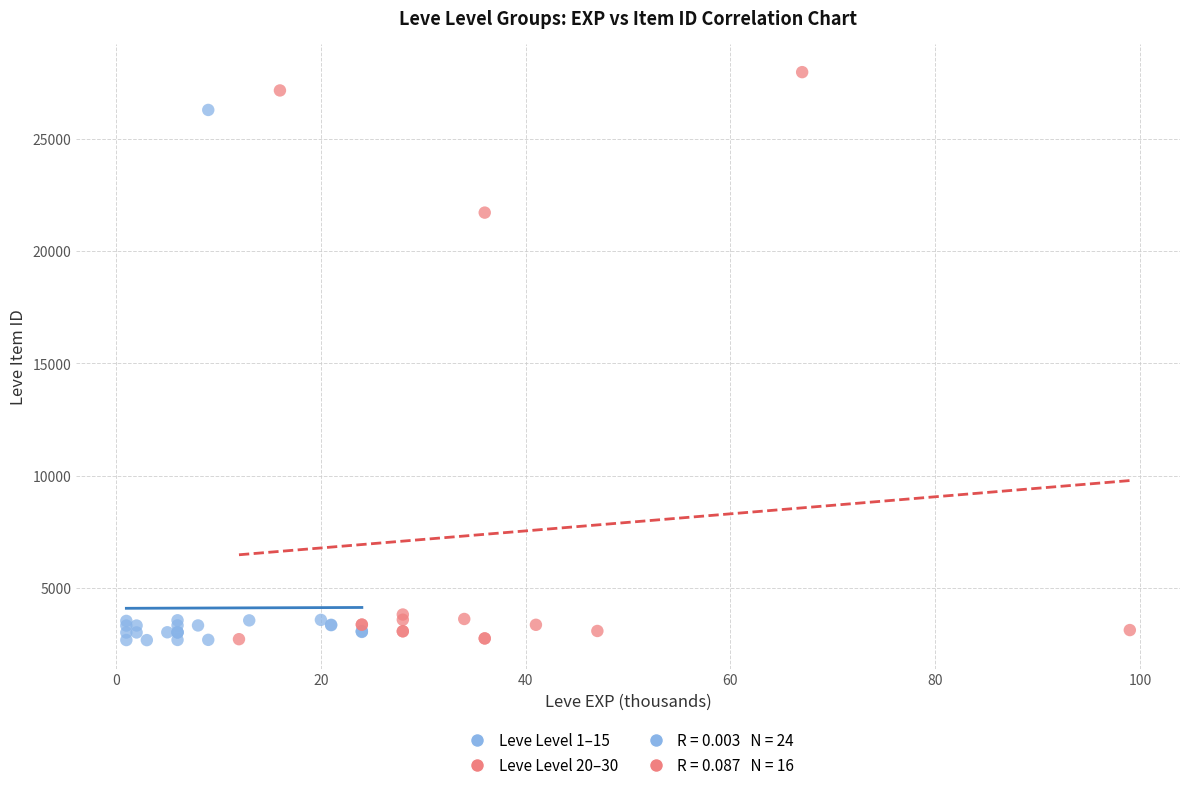

Which series has the largest Y range (max minus min)?

Leve Level 20–30